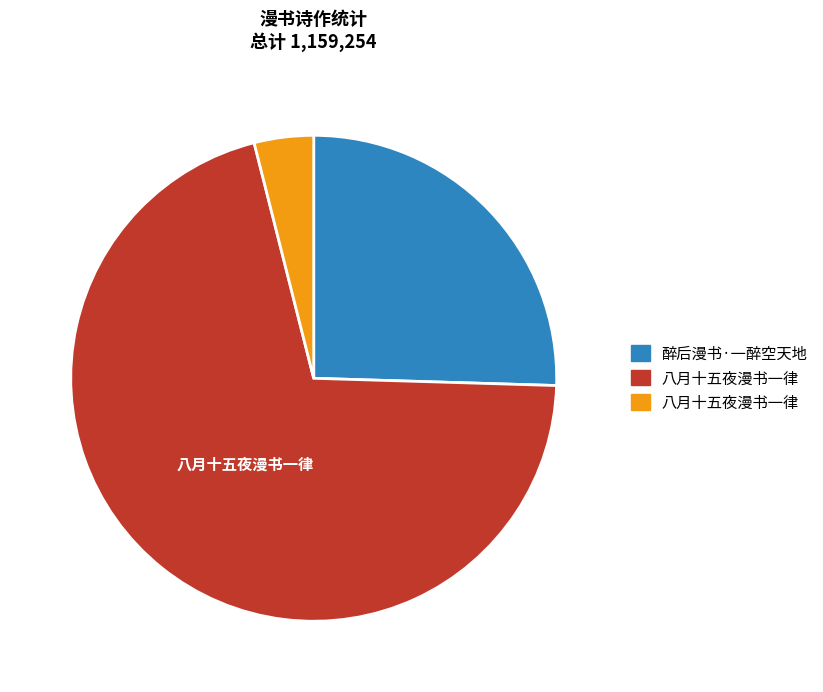

Is there a majority slice in this chart?

Yes